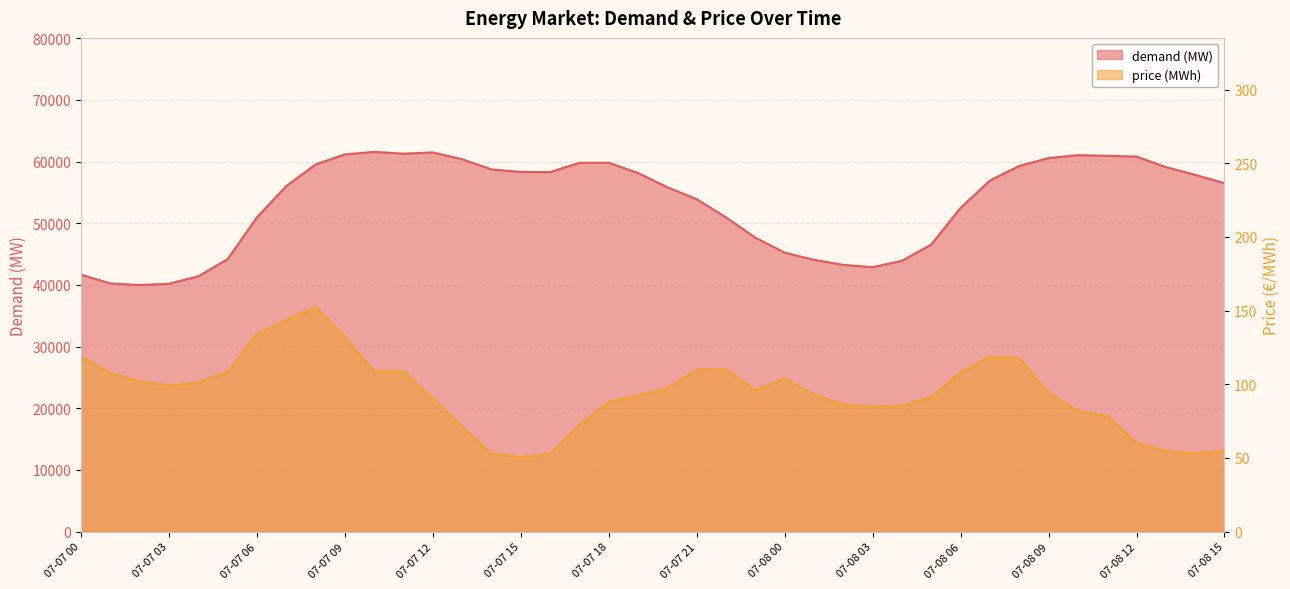

What is the average value of the price (MWh) series?

94.1